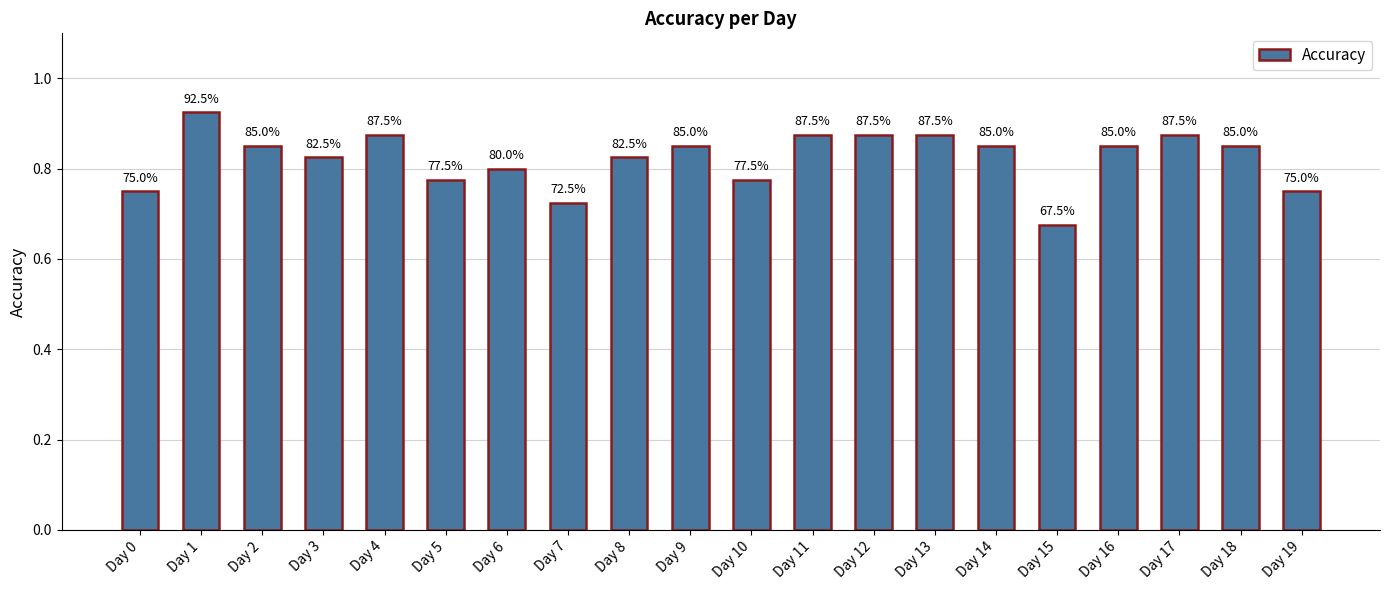

What is the value of the 5th bar from the left?

0.9